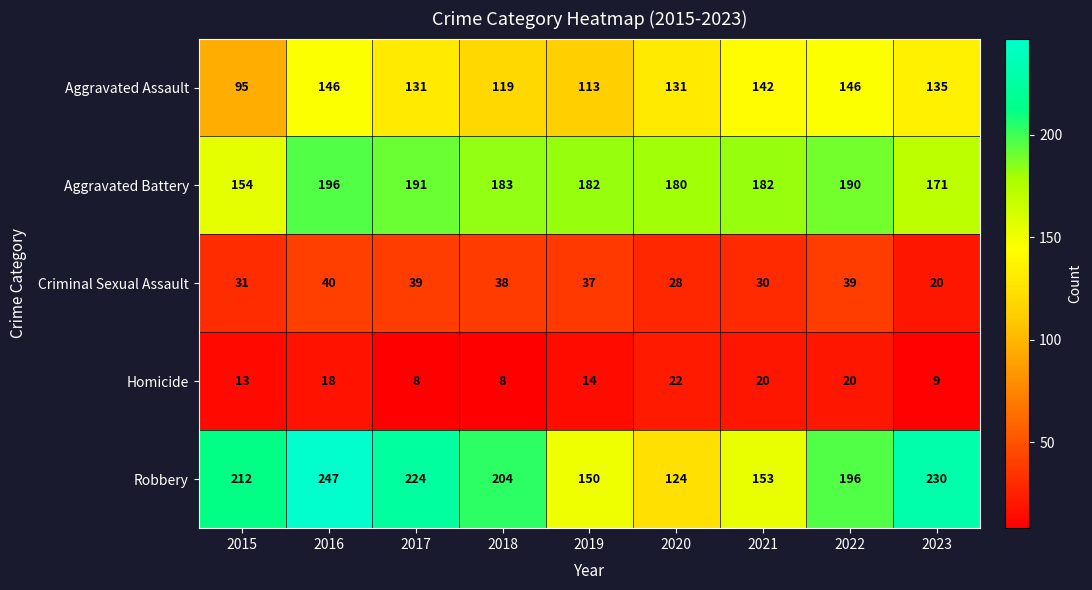

Which series has the largest total across all categories?

Robbery